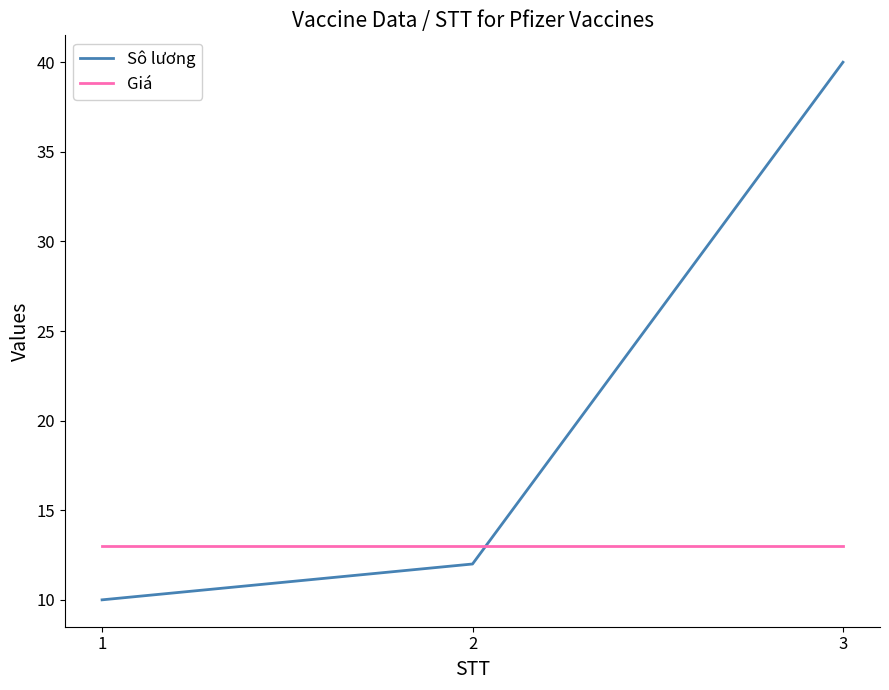

Rank the series by their average value, from lowest to highest.

Giá, Sô lương